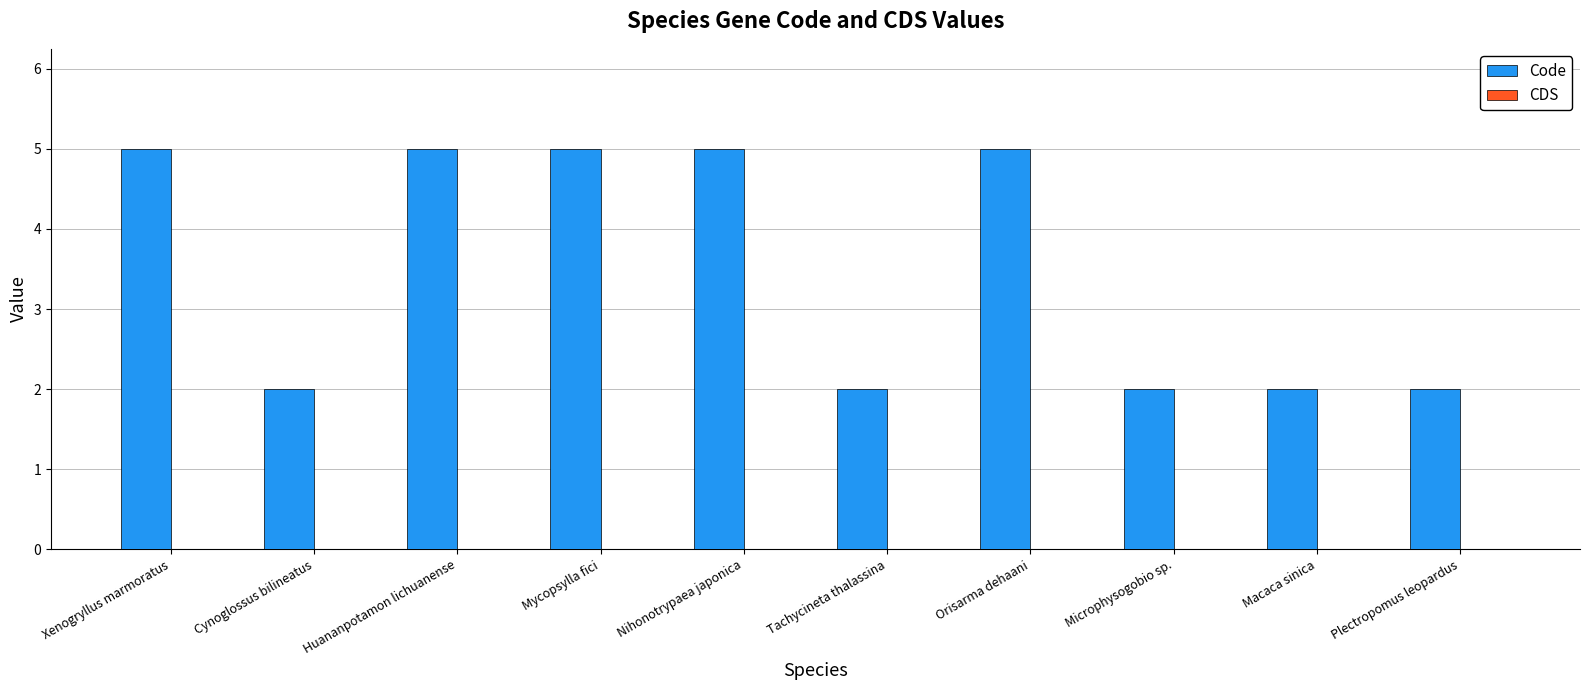

The value at Tachycineta thalassina is 2. True or false?

True